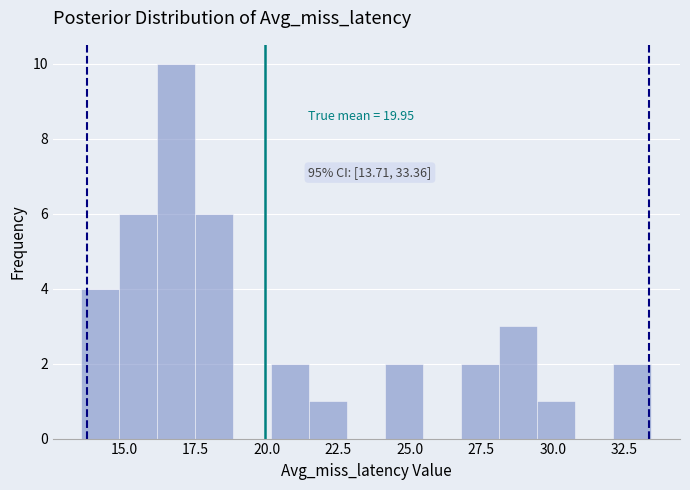

Around what value on the x-axis is the tallest bar? Give the approximate position of its centre, as read against the axis.

17.0